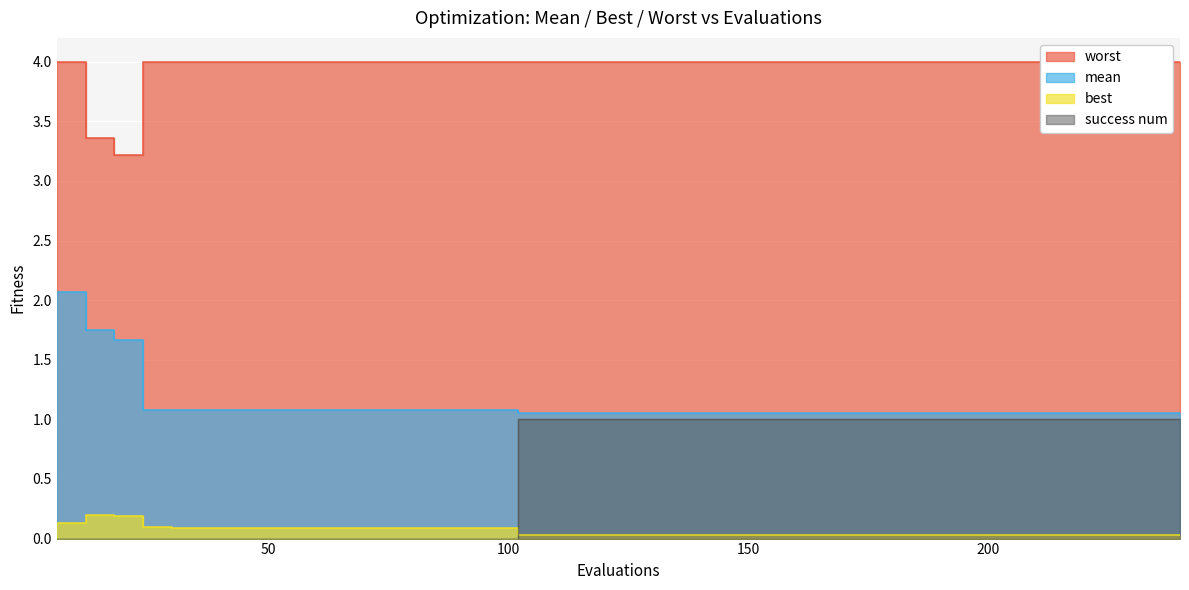

True or false: success num and mean cross at least once.

False